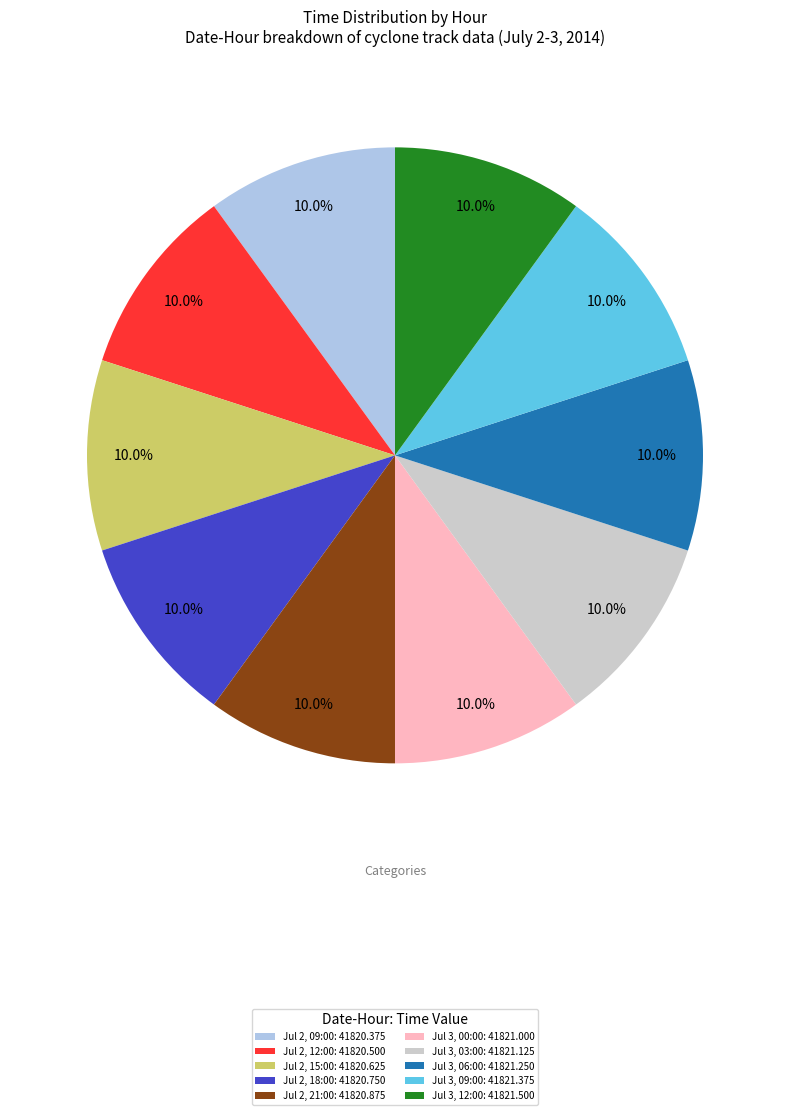

Does Jul 2, 09:00: 41820.375 account for over 50% of the chart?

No